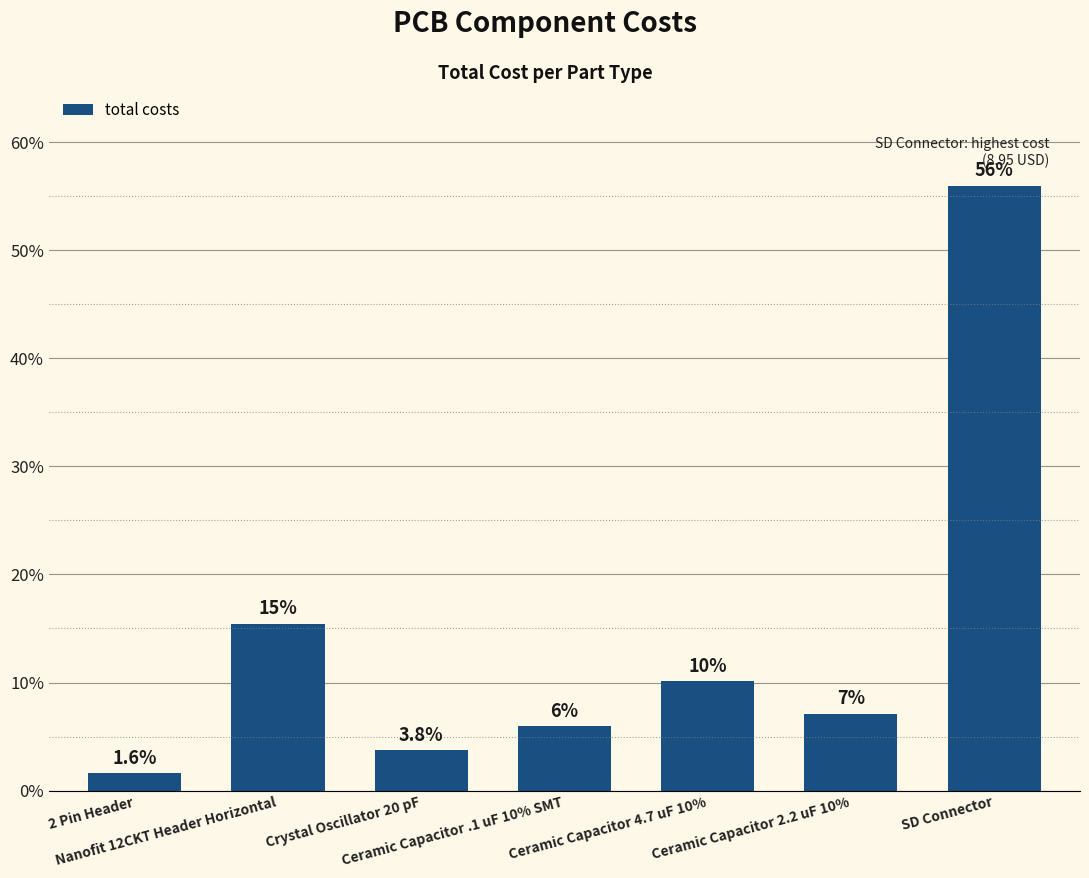

What is the change in value from 2 Pin Header to Ceramic Capacitor 2.2 uF 10%?

+5.5